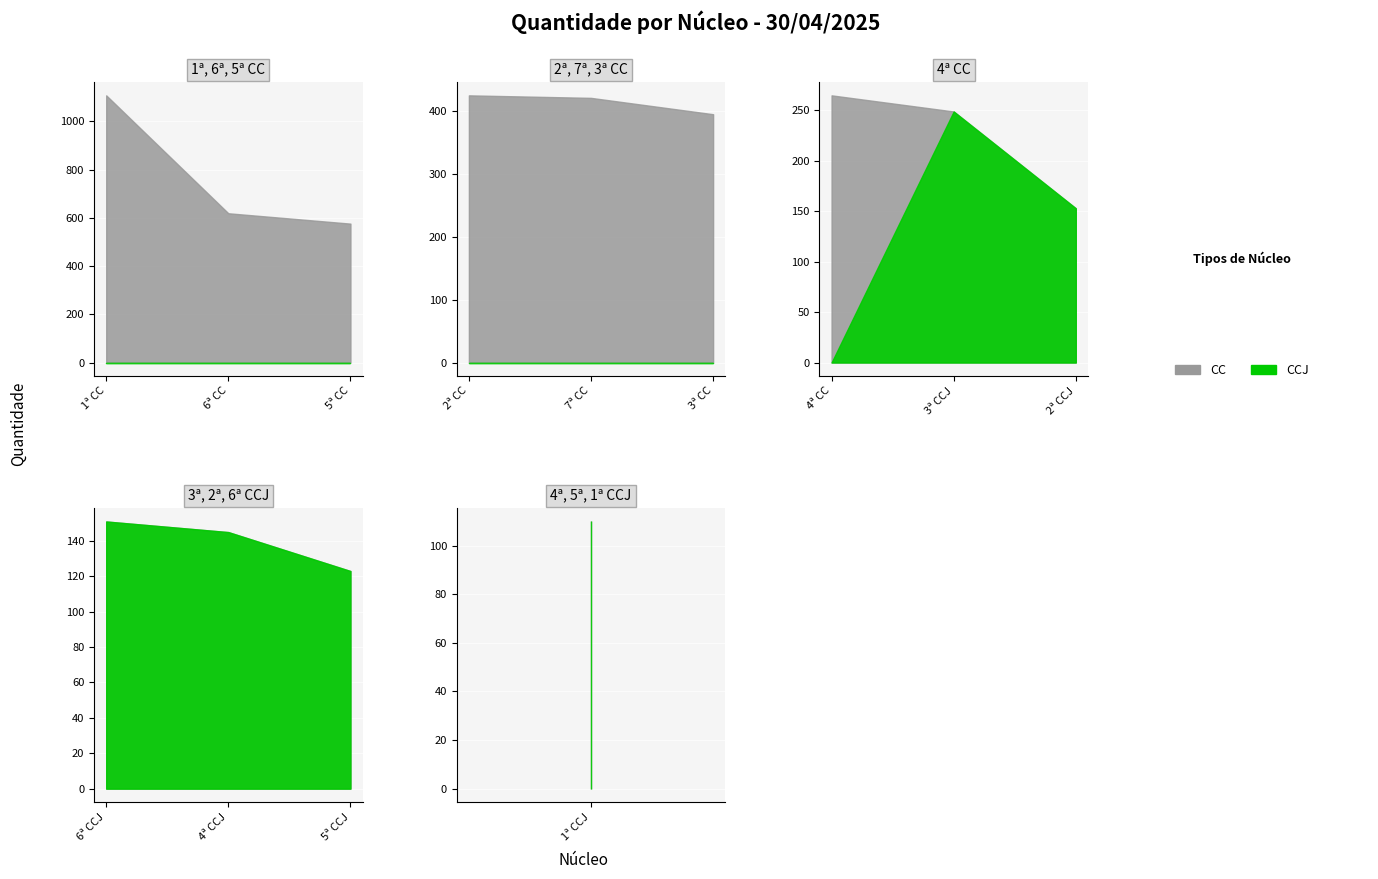

True or false: CC has a value of 576 at 5ª CC.

True